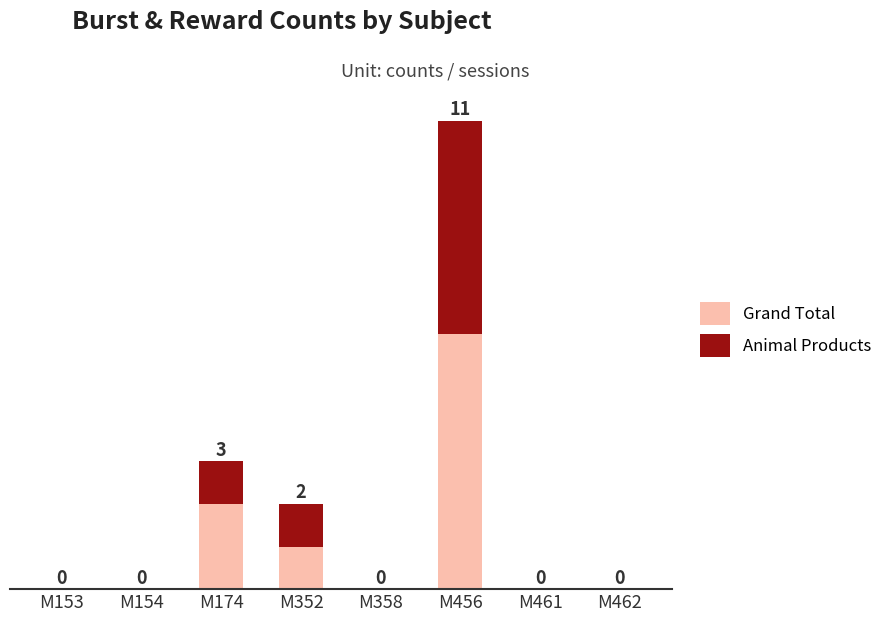

At which label does Grand Total reach its peak?

M456